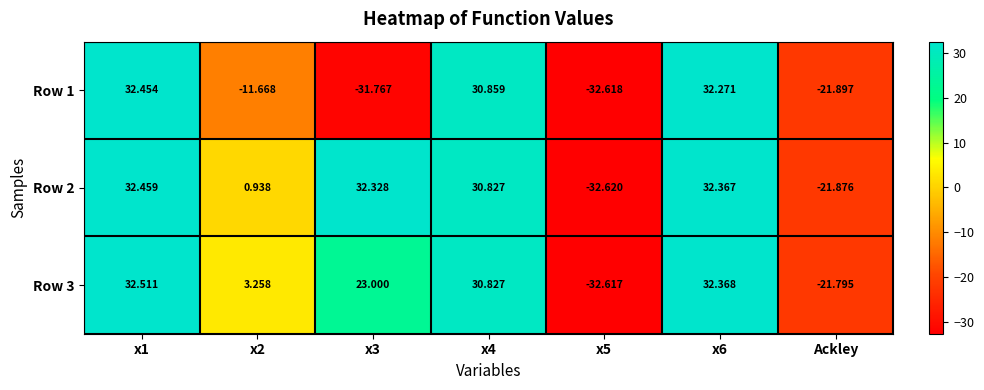

How many data points in Row 1 are less than -11?

4